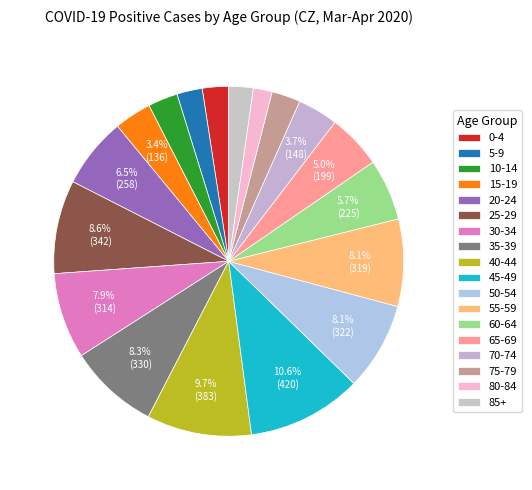

Rank the categories by value from highest to lowest.

45-49, 40-44, 25-29, 35-39, 50-54, 55-59, 30-34, 20-24, 60-64, 65-69, 70-74, 15-19, 10-14, 75-79, 0-4, 5-9, 85+, 80-84